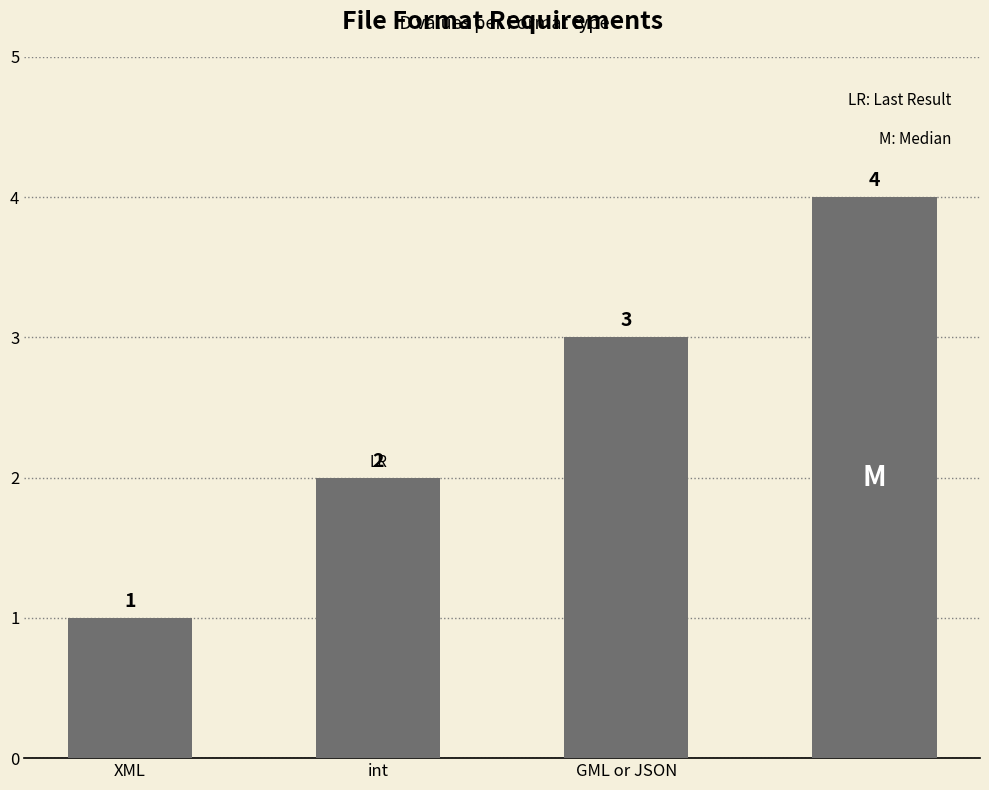

What is the value of the 4th bar from the left?

4